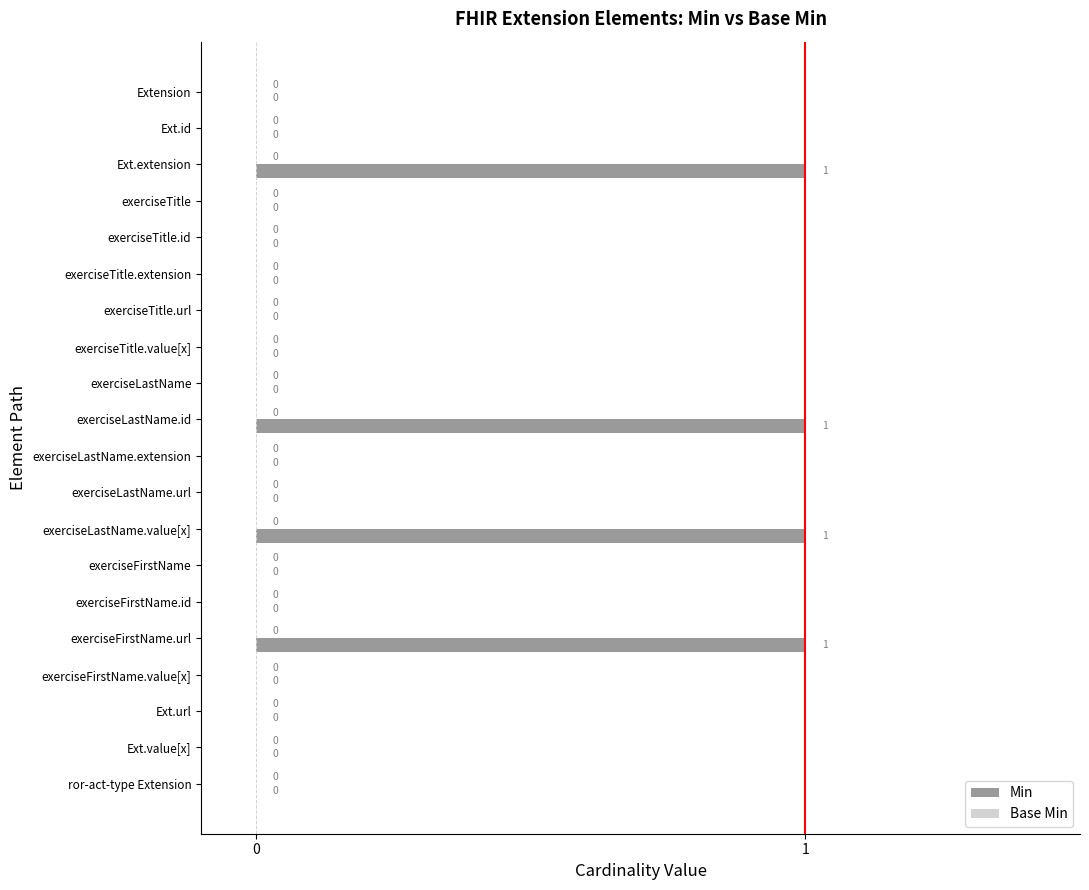

What is the change in value from exerciseTitle.value[x] to exerciseLastName.value[x]?

+1